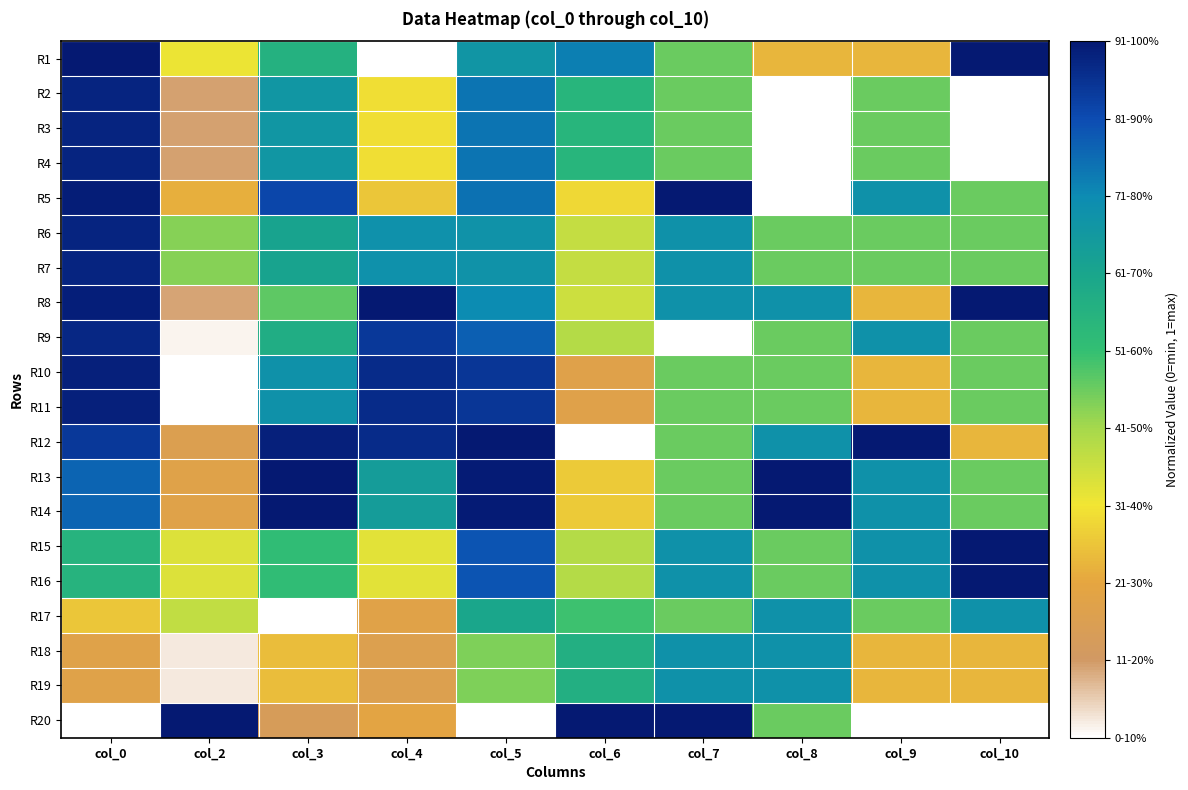

Reading right to left, what are all the values shown in this chart?

R1: col_10=1.0	col_9=0.2	col_8=0.2	col_7=0.5	col_6=0.8	col_5=0.7	col_4=0.0	col_3=0.6	col_2=0.3	col_0=1.0
R2: col_10=0.0	col_9=0.5	col_8=0.0	col_7=0.5	col_6=0.6	col_5=0.8	col_4=0.3	col_3=0.7	col_2=0.1	col_0=1.0
R3: col_10=0.0	col_9=0.5	col_8=0.0	col_7=0.5	col_6=0.6	col_5=0.8	col_4=0.3	col_3=0.7	col_2=0.1	col_0=1.0
R4: col_10=0.0	col_9=0.5	col_8=0.0	col_7=0.5	col_6=0.6	col_5=0.8	col_4=0.3	col_3=0.7	col_2=0.1	col_0=1.0
R5: col_10=0.5	col_9=0.8	col_8=0.0	col_7=1.0	col_6=0.3	col_5=0.8	col_4=0.3	col_3=0.9	col_2=0.2	col_0=1.0
R6: col_10=0.5	col_9=0.5	col_8=0.5	col_7=0.8	col_6=0.4	col_5=0.7	col_4=0.8	col_3=0.7	col_2=0.5	col_0=1.0
R7: col_10=0.5	col_9=0.5	col_8=0.5	col_7=0.8	col_6=0.4	col_5=0.7	col_4=0.8	col_3=0.7	col_2=0.5	col_0=1.0
R8: col_10=1.0	col_9=0.2	col_8=0.8	col_7=0.8	col_6=0.4	col_5=0.8	col_4=1.0	col_3=0.5	col_2=0.1	col_0=1.0
R9: col_10=0.5	col_9=0.8	col_8=0.5	col_7=0.0	col_6=0.4	col_5=0.9	col_4=0.9	col_3=0.6	col_2=0.0	col_0=1.0
R10: col_10=0.5	col_9=0.2	col_8=0.5	col_7=0.5	col_6=0.2	col_5=0.9	col_4=1.0	col_3=0.8	col_2=0.0	col_0=1.0
R11: col_10=0.5	col_9=0.2	col_8=0.5	col_7=0.5	col_6=0.2	col_5=0.9	col_4=1.0	col_3=0.8	col_2=0.0	col_0=1.0
R12: col_10=0.2	col_9=1.0	col_8=0.8	col_7=0.5	col_6=0.0	col_5=1.0	col_4=1.0	col_3=1.0	col_2=0.2	col_0=0.9
R13: col_10=0.5	col_9=0.8	col_8=1.0	col_7=0.5	col_6=0.3	col_5=1.0	col_4=0.7	col_3=1.0	col_2=0.2	col_0=0.8
R14: col_10=0.5	col_9=0.8	col_8=1.0	col_7=0.5	col_6=0.3	col_5=1.0	col_4=0.7	col_3=1.0	col_2=0.2	col_0=0.8
R15: col_10=1.0	col_9=0.8	col_8=0.5	col_7=0.8	col_6=0.4	col_5=0.9	col_4=0.4	col_3=0.6	col_2=0.4	col_0=0.6
R16: col_10=1.0	col_9=0.8	col_8=0.5	col_7=0.8	col_6=0.4	col_5=0.9	col_4=0.4	col_3=0.6	col_2=0.4	col_0=0.6
R17: col_10=0.8	col_9=0.5	col_8=0.8	col_7=0.5	col_6=0.5	col_5=0.7	col_4=0.2	col_3=0.0	col_2=0.4	col_0=0.3
R18: col_10=0.2	col_9=0.2	col_8=0.8	col_7=0.8	col_6=0.6	col_5=0.5	col_4=0.2	col_3=0.3	col_2=0.0	col_0=0.2
R19: col_10=0.2	col_9=0.2	col_8=0.8	col_7=0.8	col_6=0.6	col_5=0.5	col_4=0.2	col_3=0.3	col_2=0.0	col_0=0.2
R20: col_10=0.0	col_9=0.0	col_8=0.5	col_7=1.0	col_6=1.0	col_5=0.0	col_4=0.2	col_3=0.1	col_2=1.0	col_0=0.0